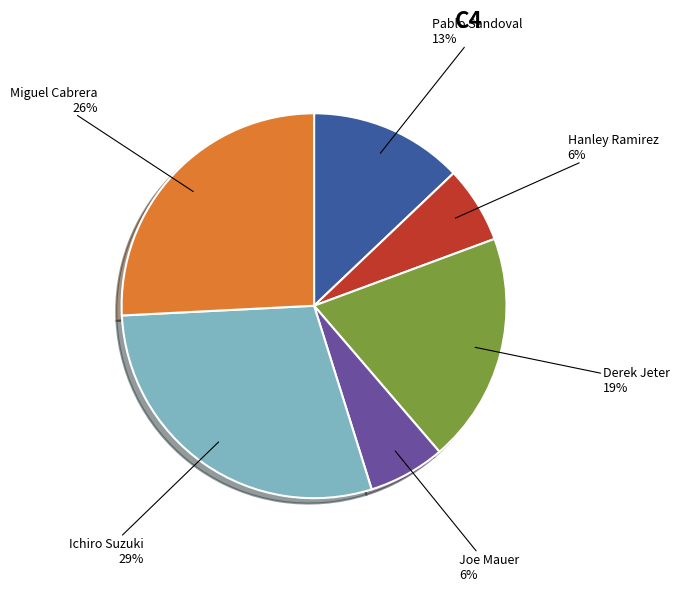

Count the number of slices in the pie.

6